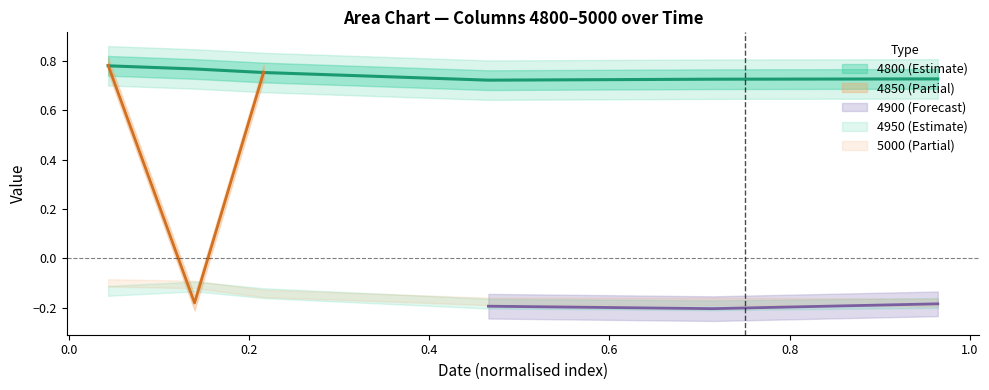

How many values in 4850 are below zero?

4